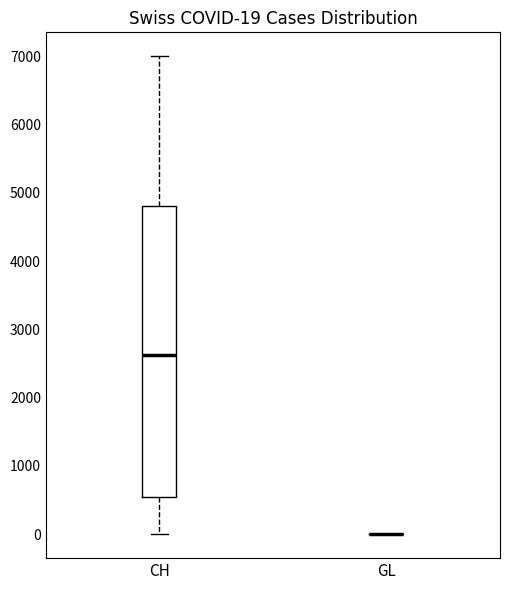

Comparing the boxes themselves (not the whiskers), which one is the tallest?

CH